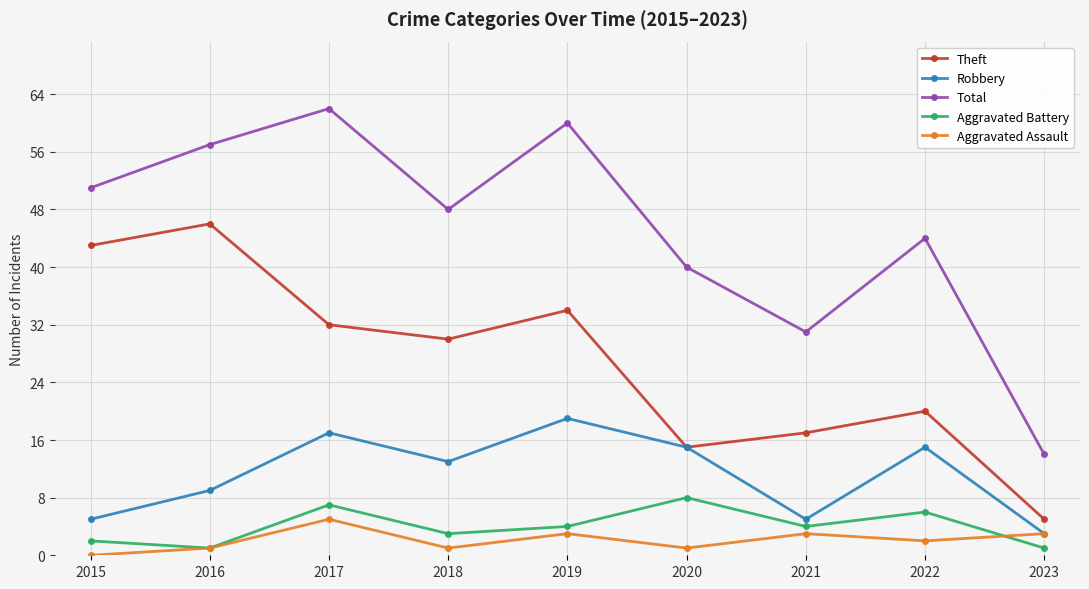

What is the approximate value of Aggravated Battery at 2019?

4